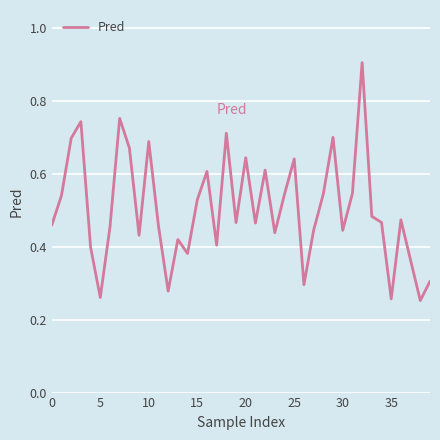

What is the greatest value displayed?

0.9